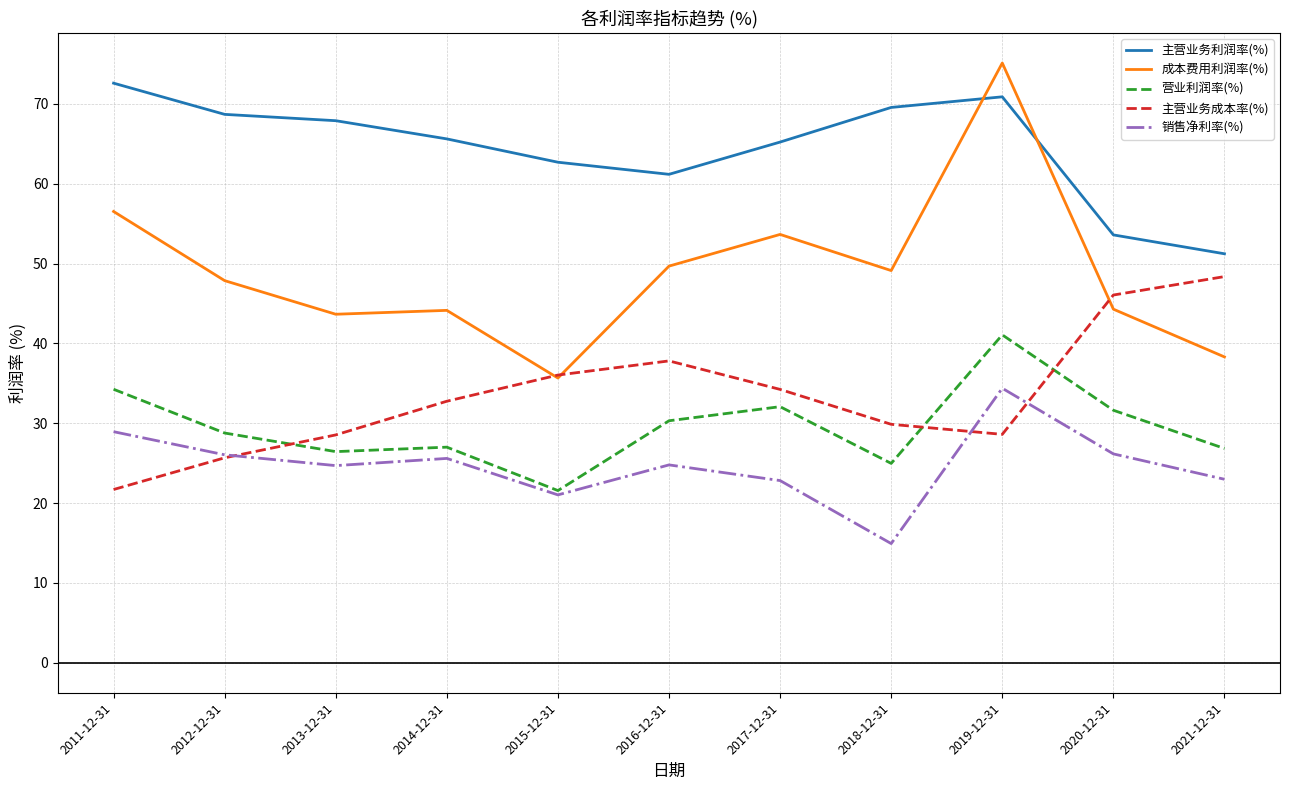

What is the difference between the highest and lowest values at 2018-12-31?

54.6